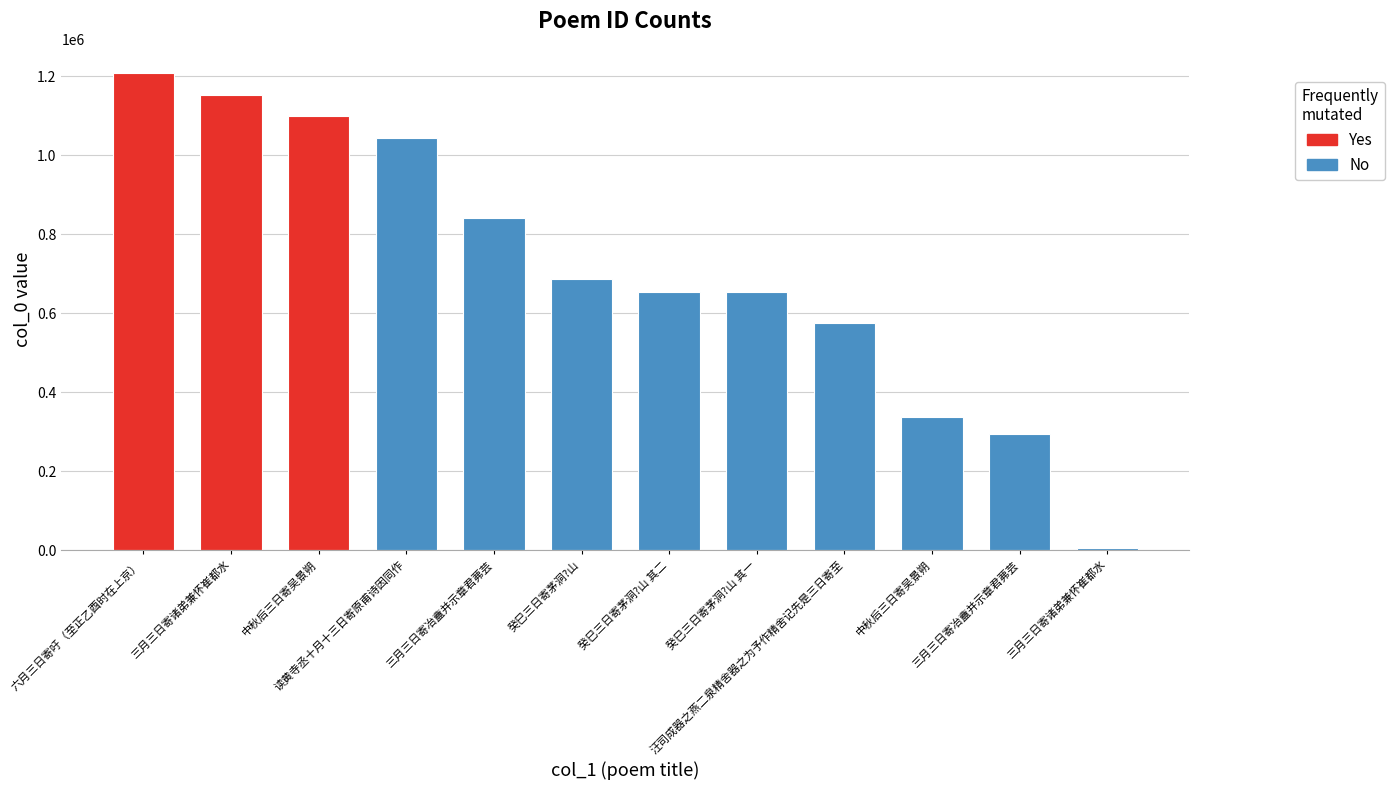

How many bars are there in total?

12